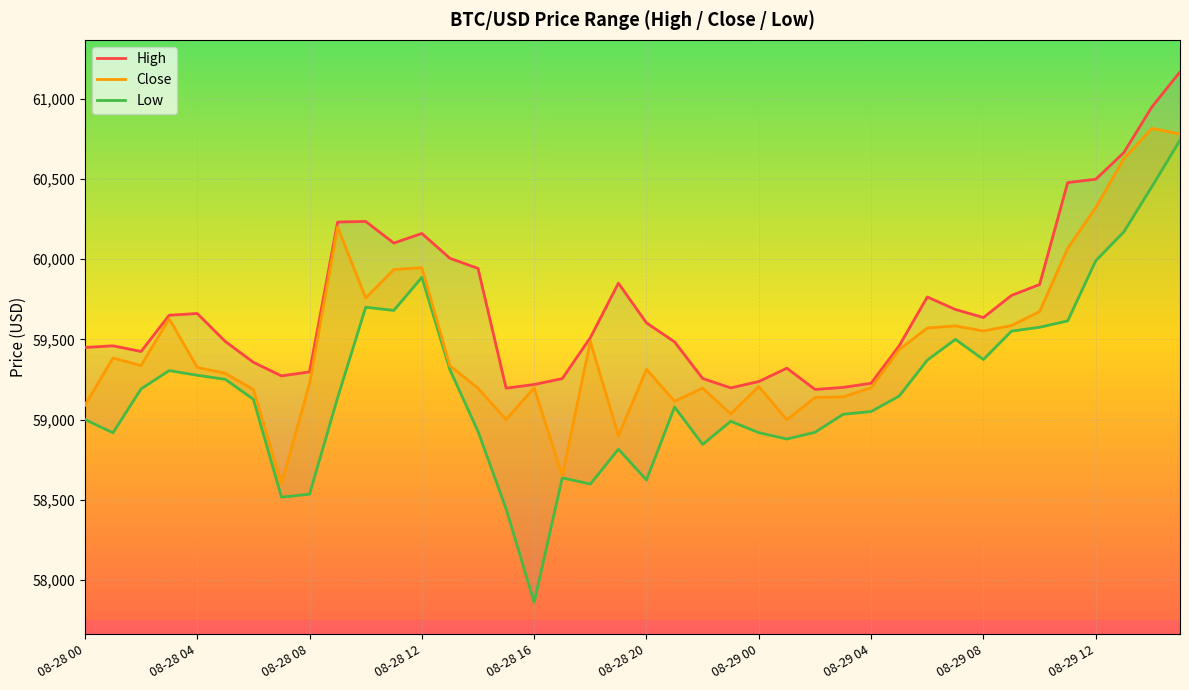

What is the highest value of the Close series?

60815.0